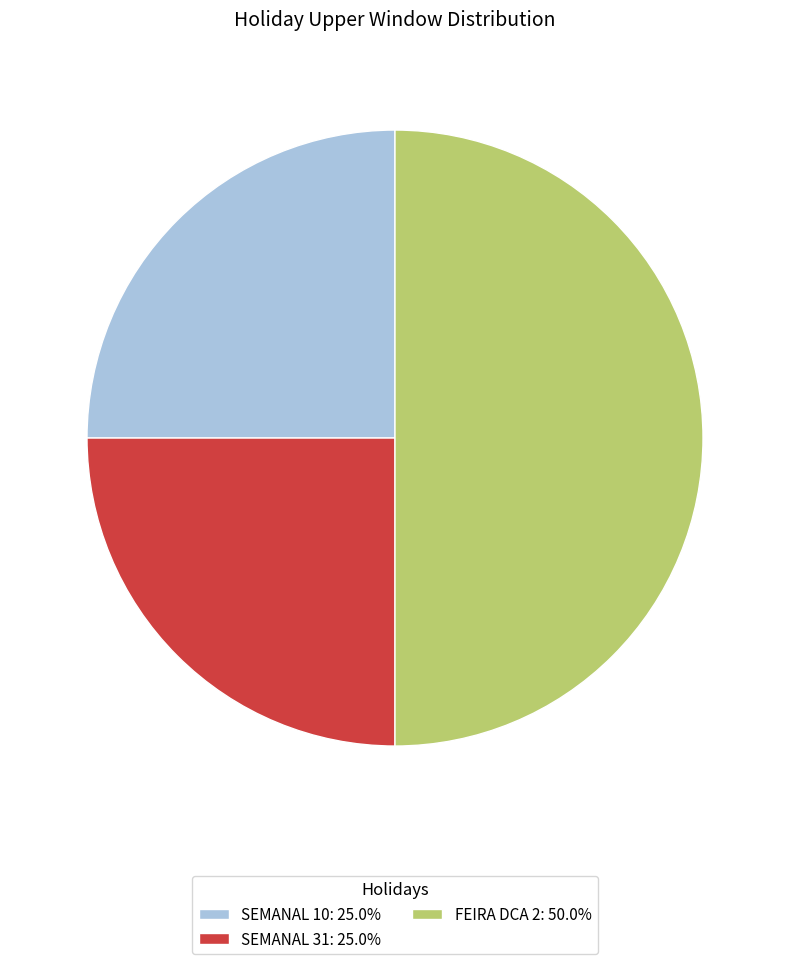

Is the sum of FEIRA DCA 2: 50.0% and SEMANAL 31: 25.0% greater than half?

Yes